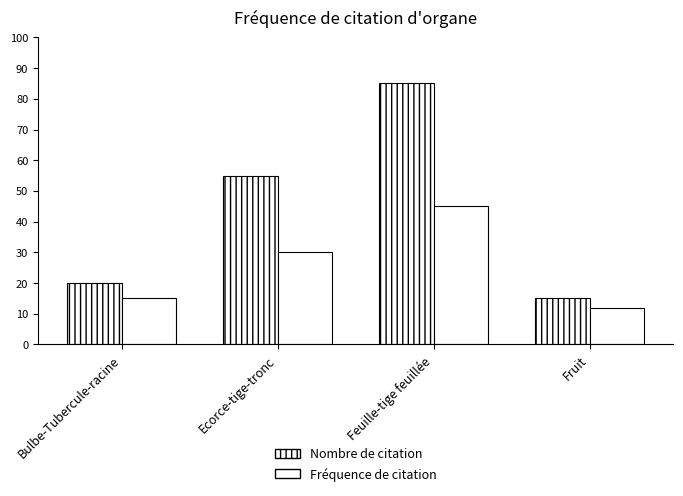

The Fréquence de citation series shows 12 at Fruit. True or false?

True